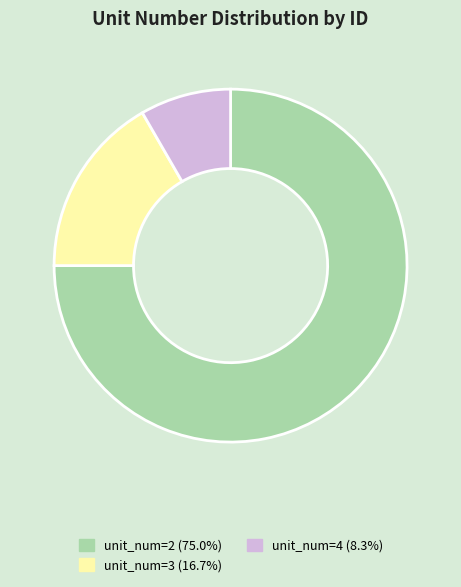

Does any single category account for the majority?

Yes